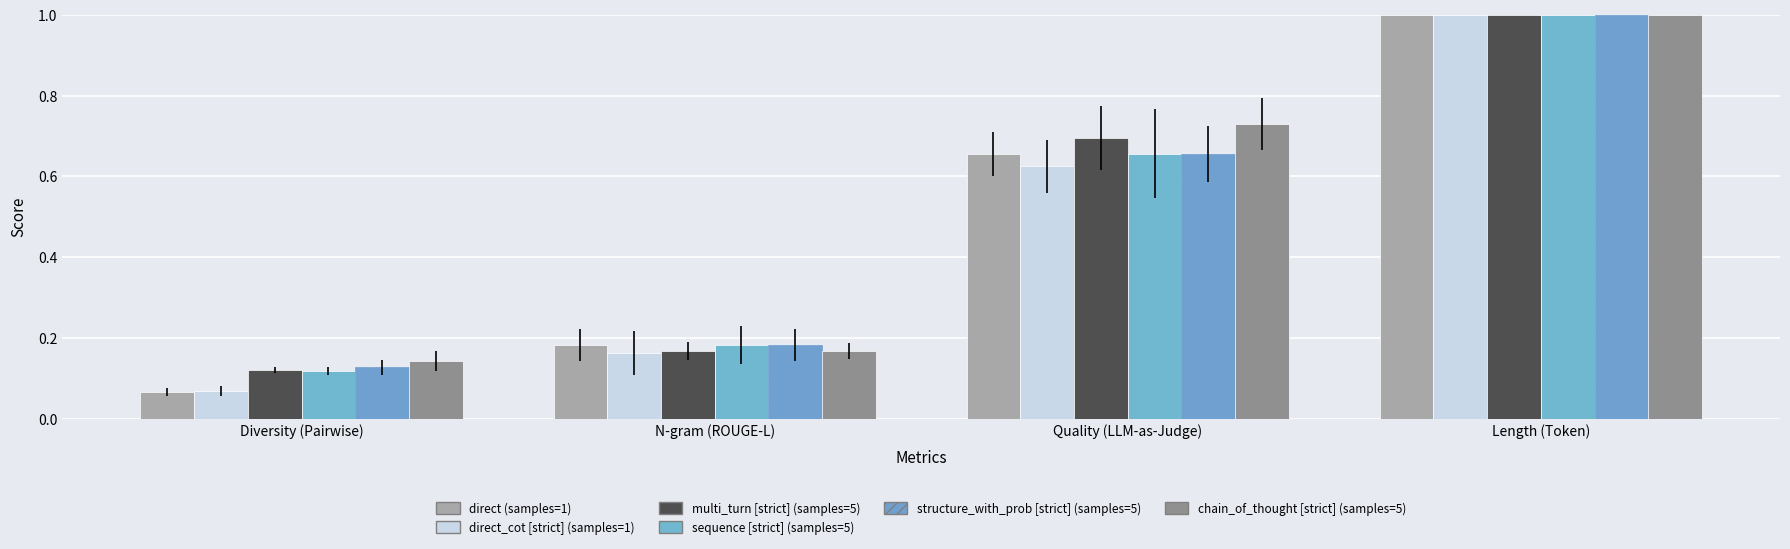

What is the sum of all direct (samples=1) values?

1.9